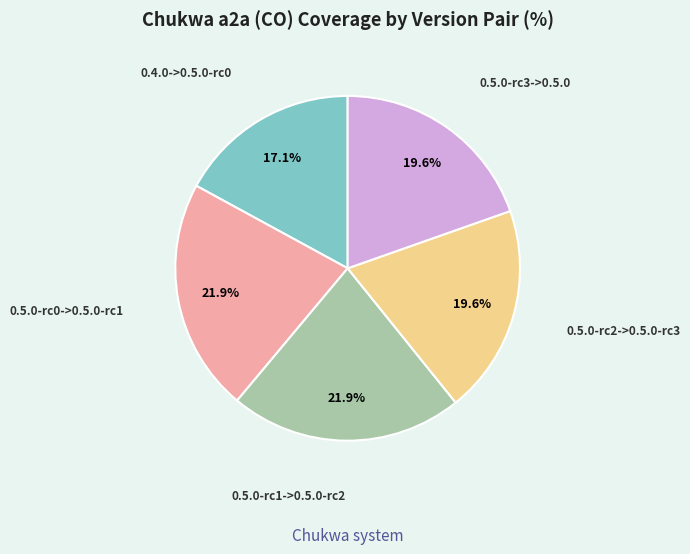

Is there any slice that represents more than half of the pie?

No